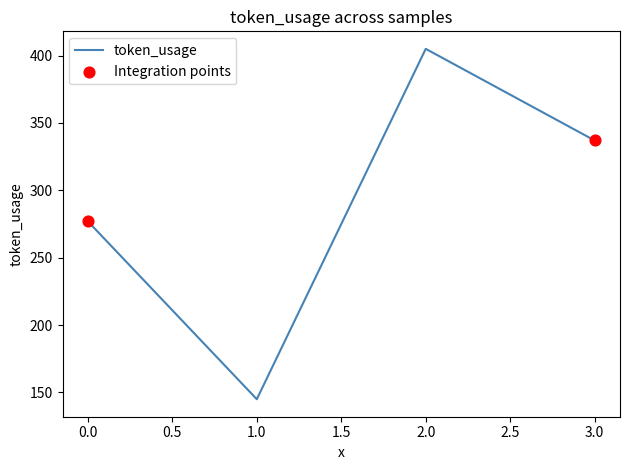

Which has a higher value, 1.0 or 2.0?

2.0